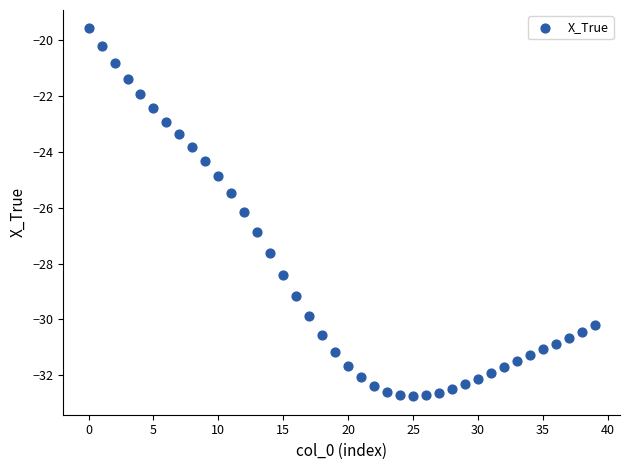

What is the range of Y values (max minus min)?

13.2